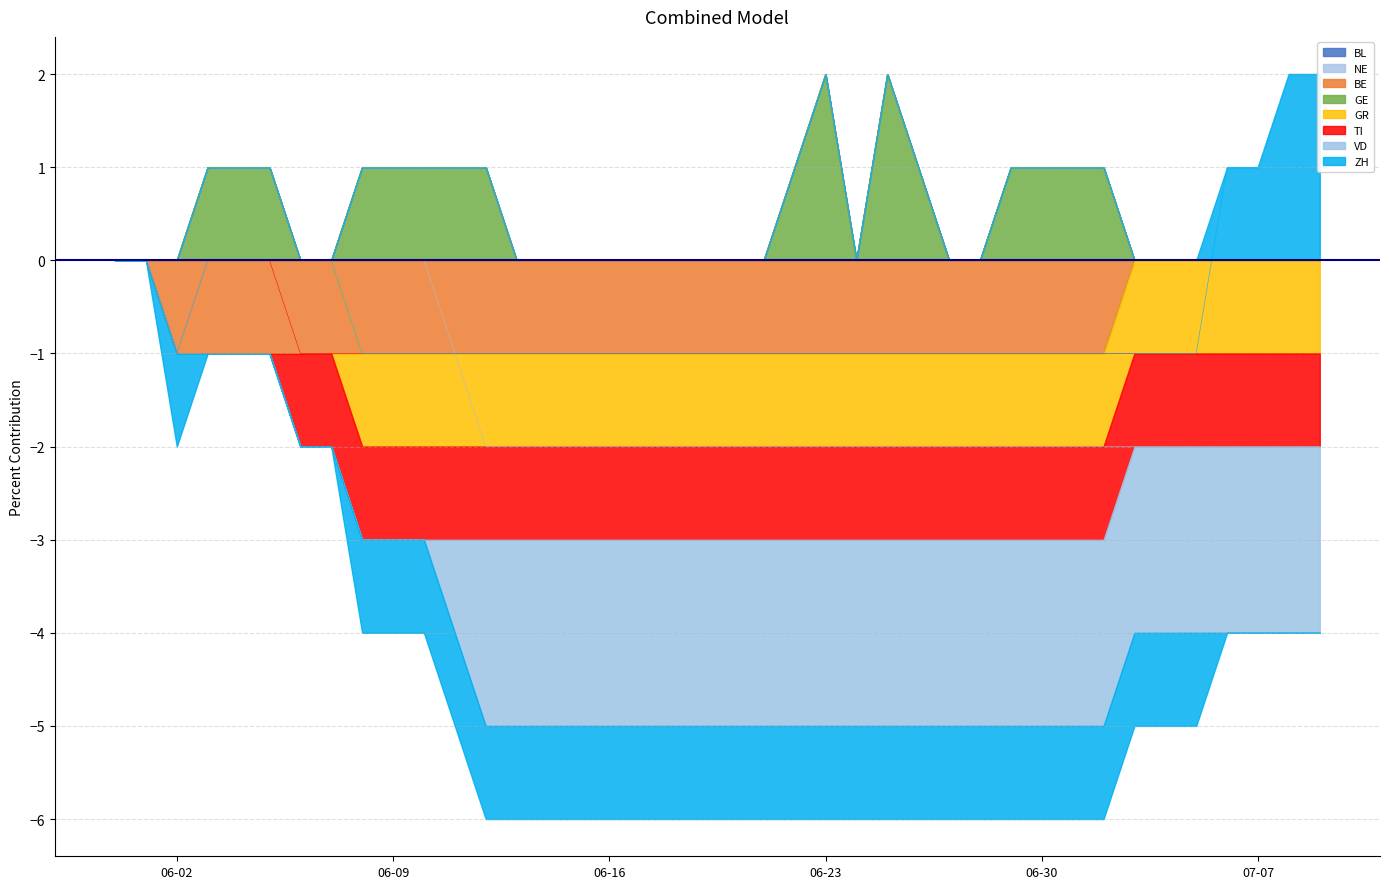

True or false: GE has more than 0 points higher than both neighbors.

True